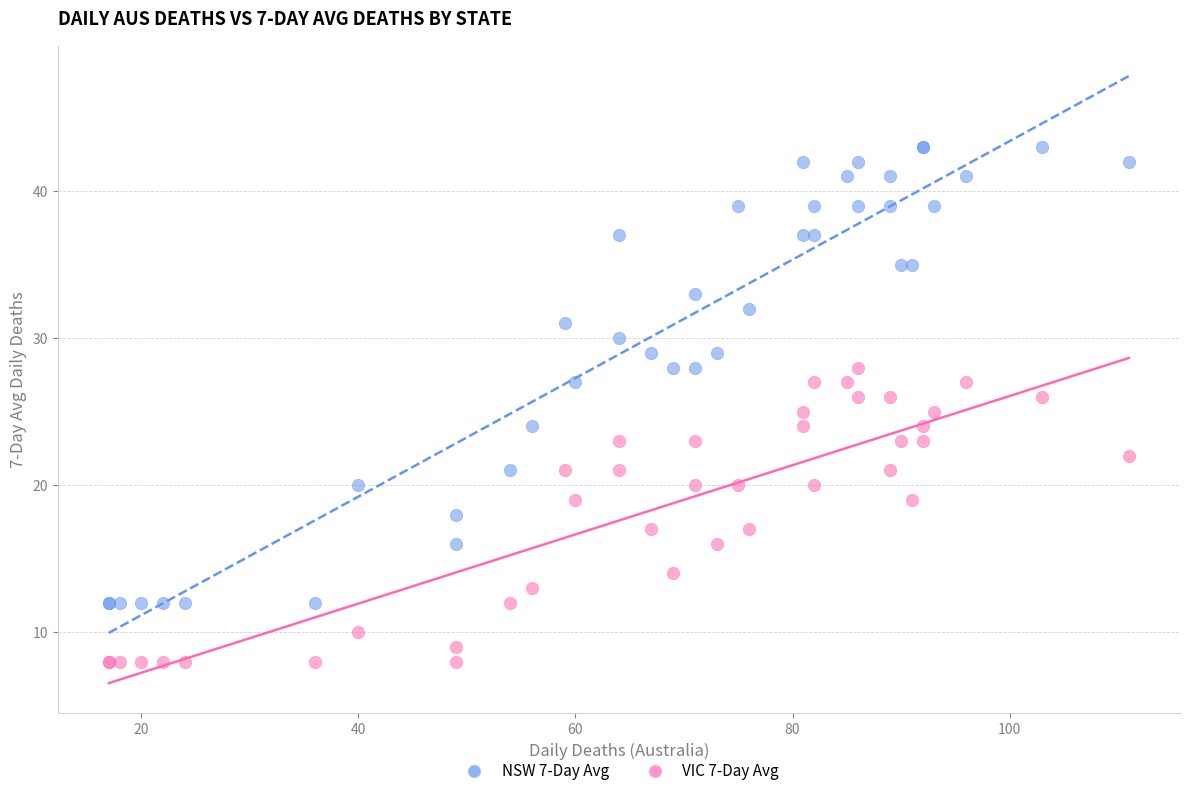

Which series has the widest spread of Y values?

NSW 7-Day Avg